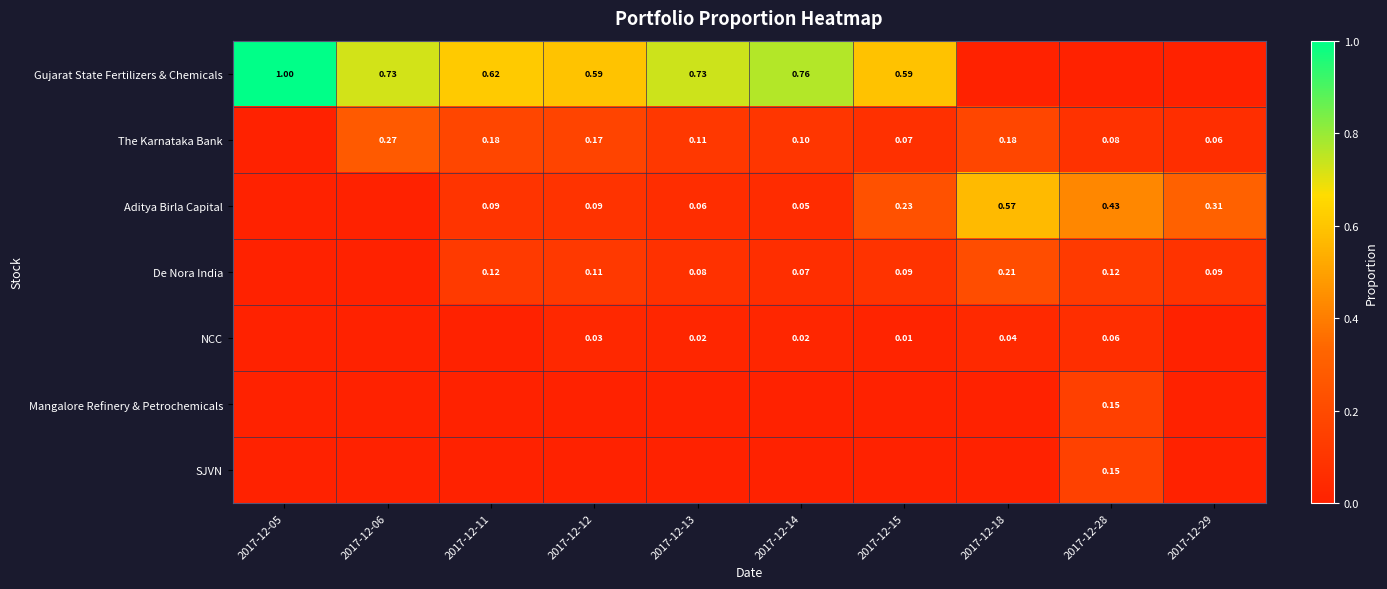

Is the value of Aditya Birla Capital at 2017-12-18 greater than the value of De Nora India at 2017-12-18?

Yes